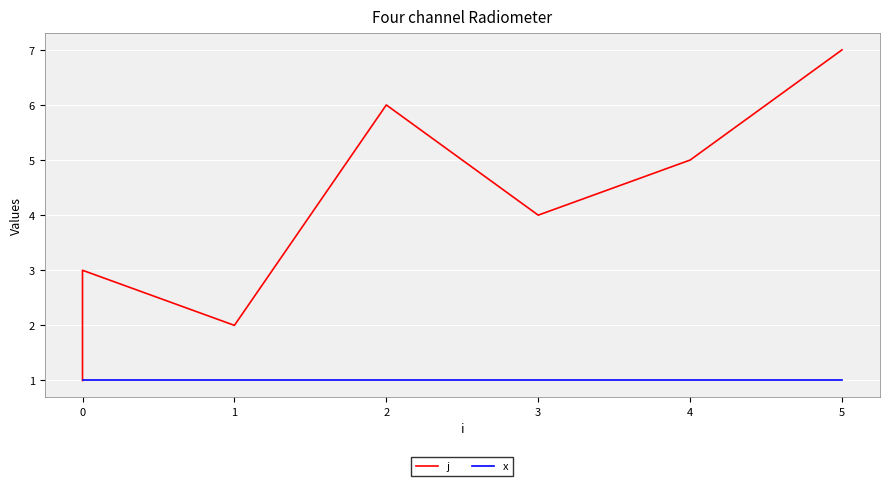

Between 0 and 1, which series saw the biggest shift?

j